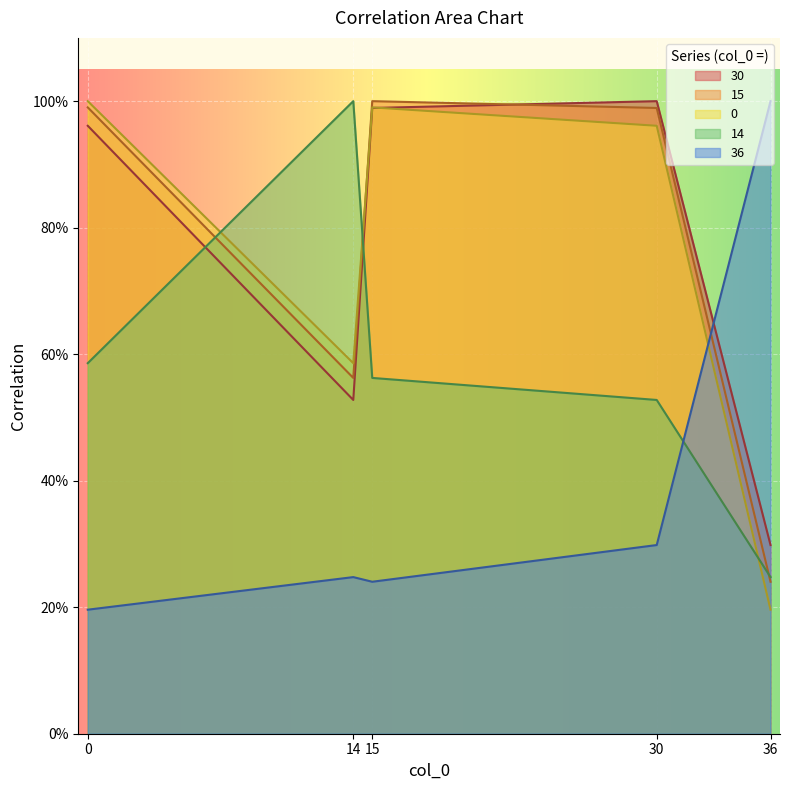

True or false: 14 has a value of 1.0 at 14.

True